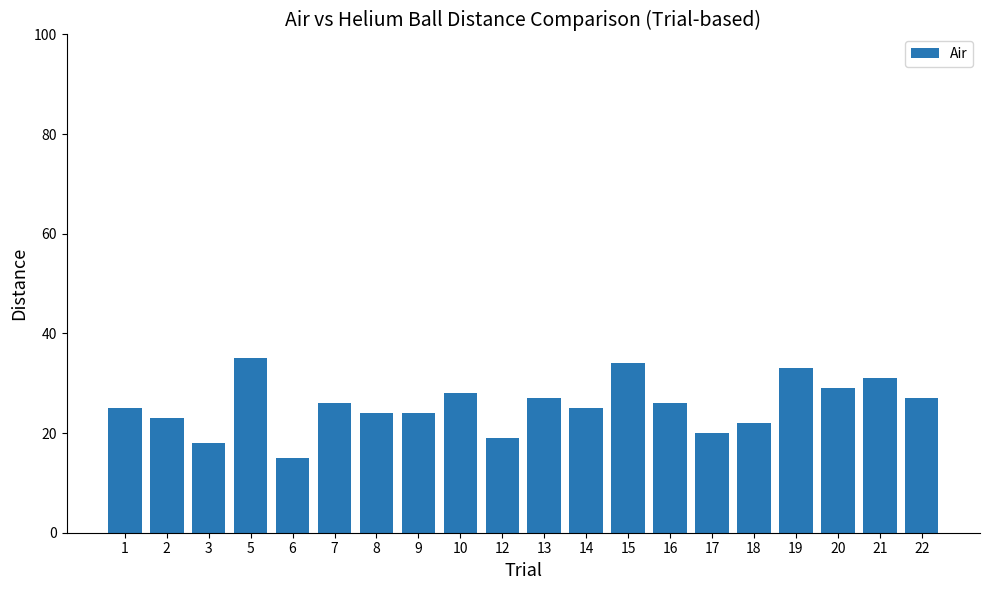

The value at 21 is 42. True or false?

False